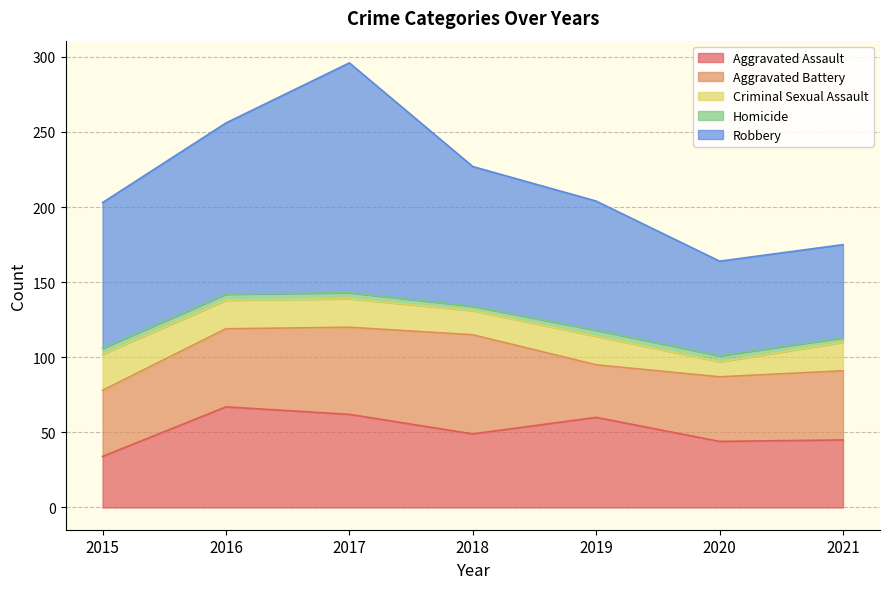

Does the chart display data point markers on the line(s)?

No